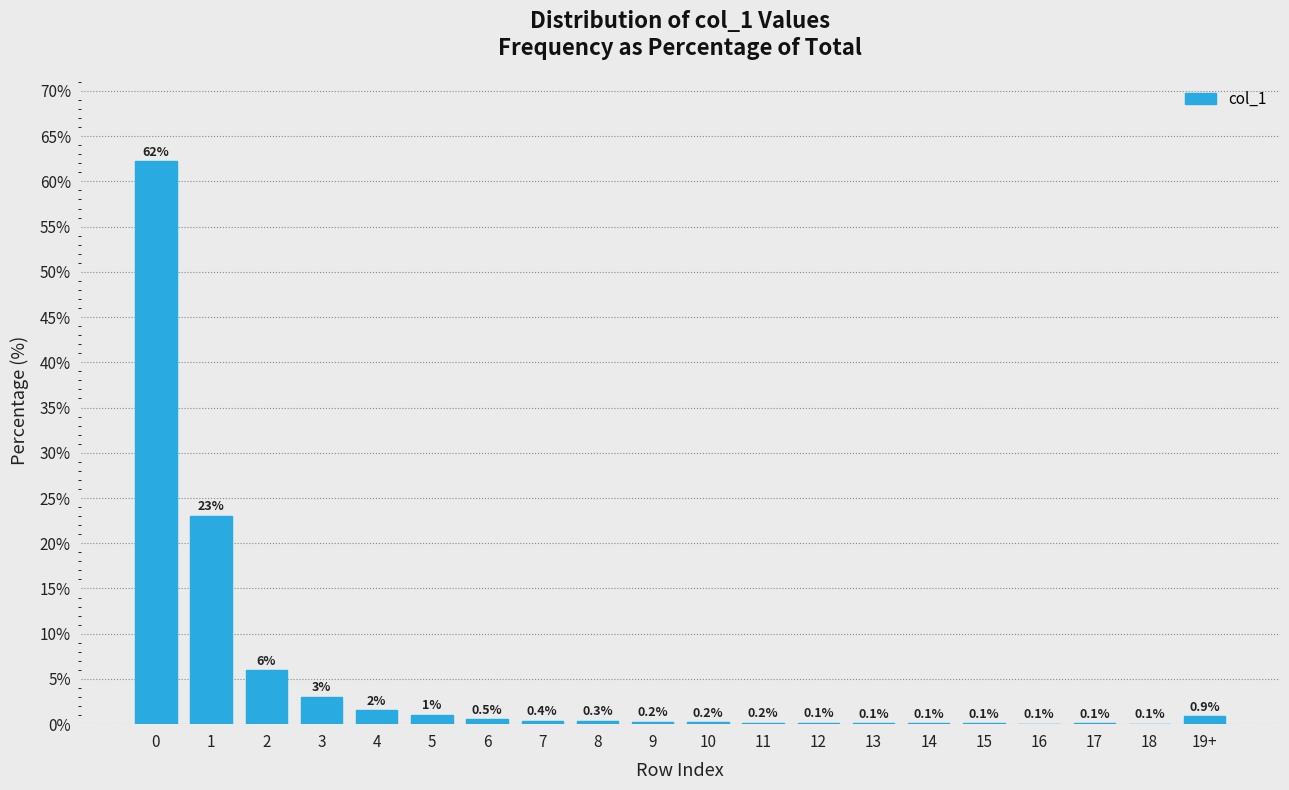

Where is the data nearest to the value 31?

1